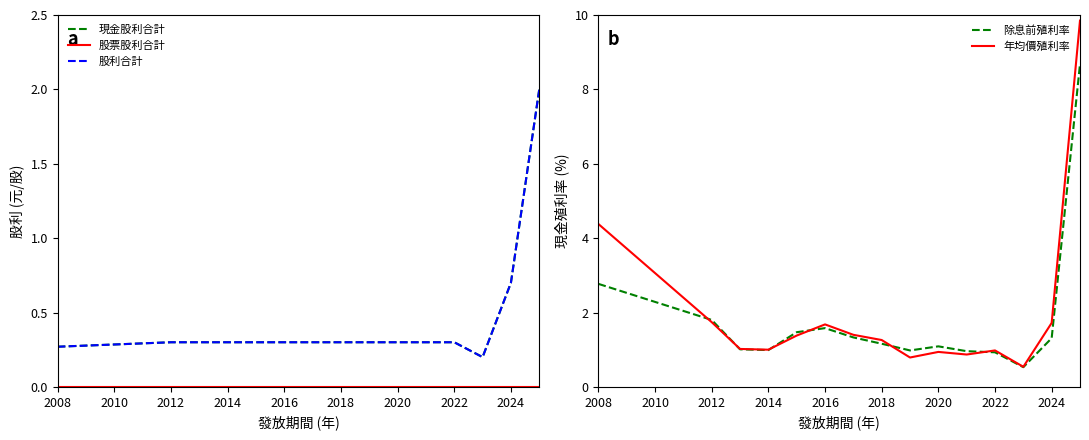

Which series has the widest spread of values?

年均價殖利率